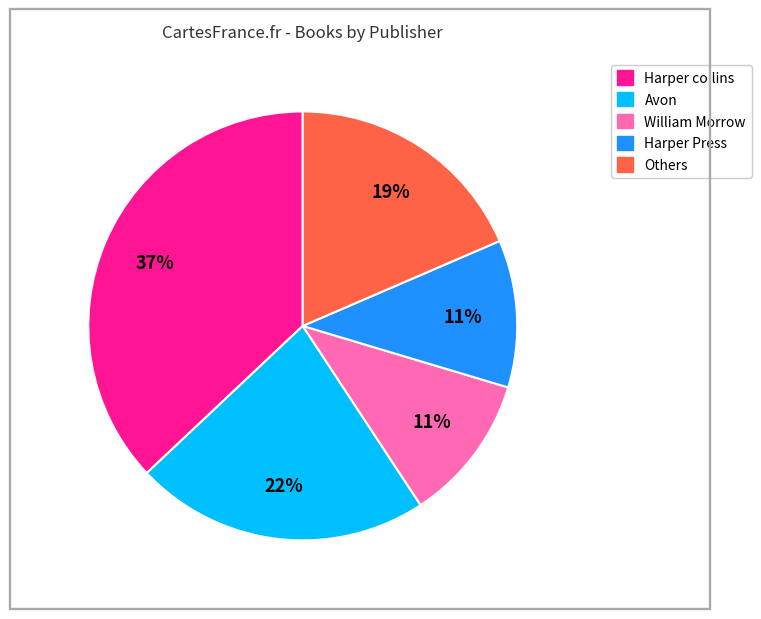

Is there a majority slice in this chart?

No